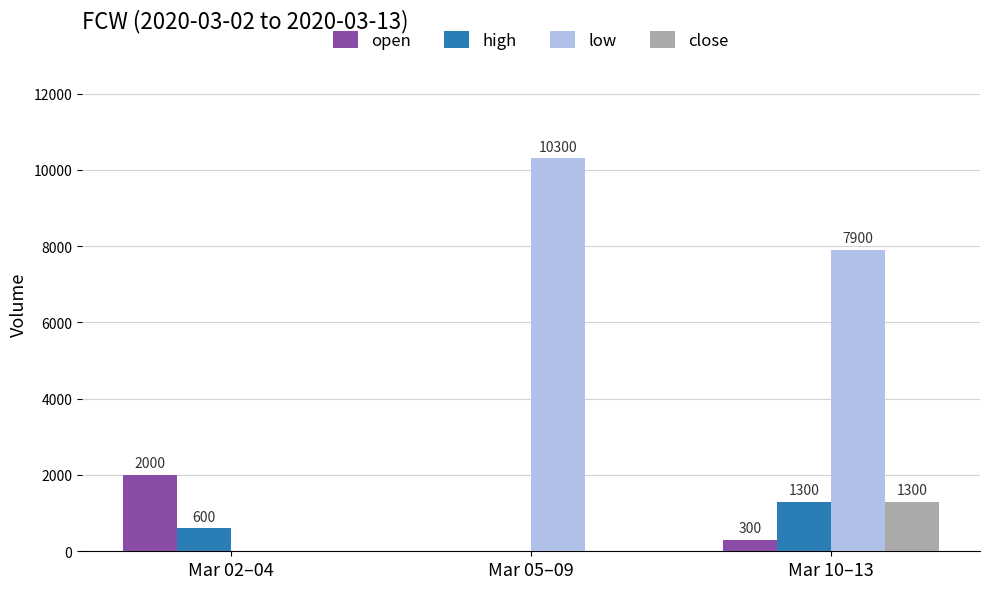

Is the value of open at Mar 02–04 greater than the value of close at Mar 05–09?

Yes